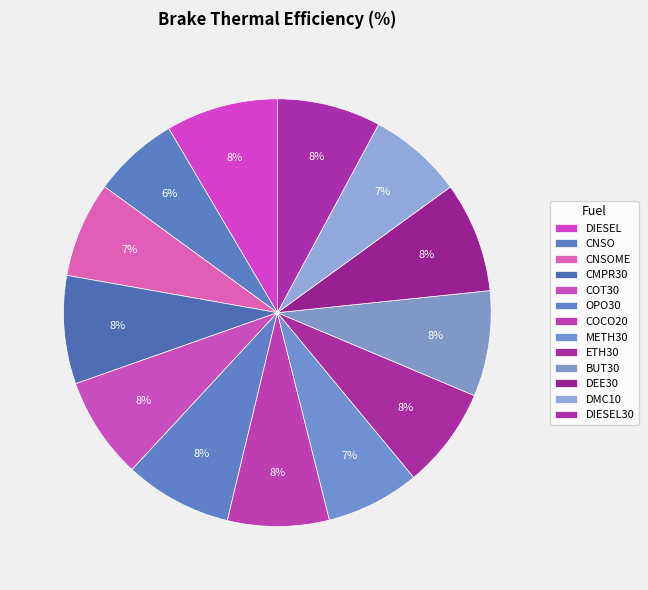

Do COCO20 and DMC10 together represent more than half of the pie?

No